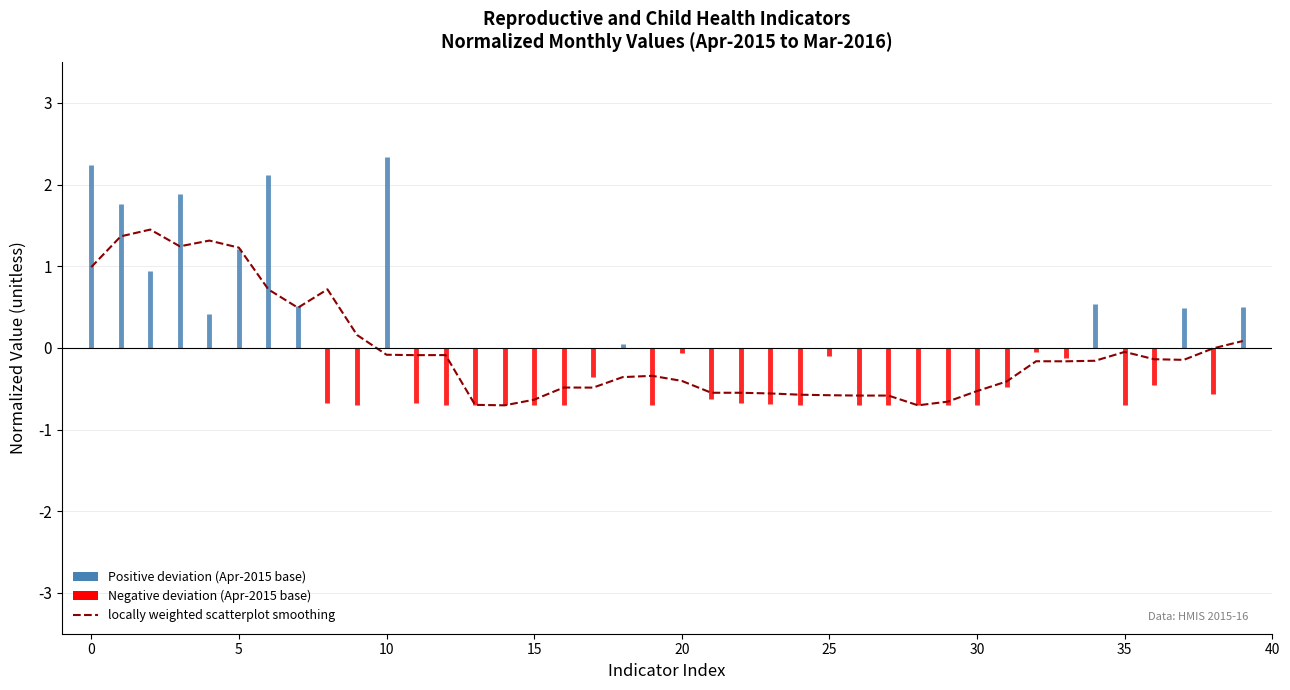

Reading left to right, what are all the values shown in this chart?

1.0	1.4	1.4	1.2	1.3	1.2	0.7	0.5	0.7	0.2	-0.1	-0.1	-0.1	-0.7	-0.7	-0.6	-0.5	-0.5	-0.4	-0.3	-0.4	-0.5	-0.5	-0.6	-0.6	-0.6	-0.6	-0.6	-0.7	-0.7	-0.5	-0.4	-0.2	-0.2	-0.2	-0.0	-0.1	-0.1	-0.0	0.1